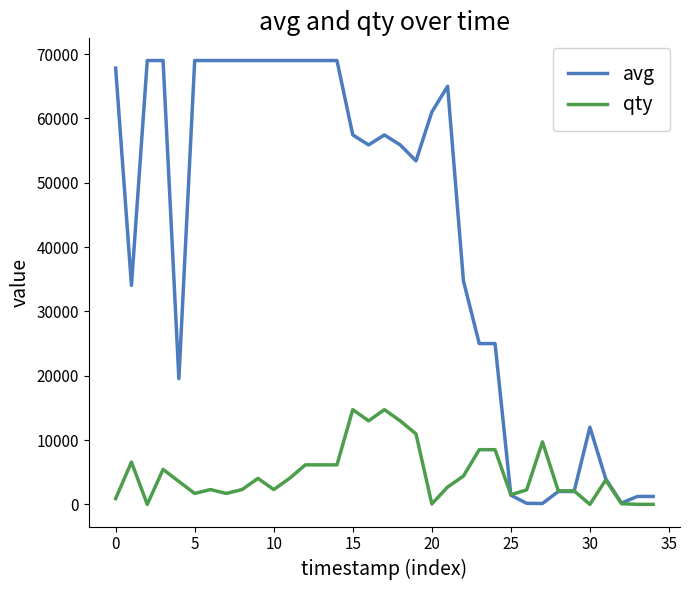

Which series has the widest spread of values?

avg